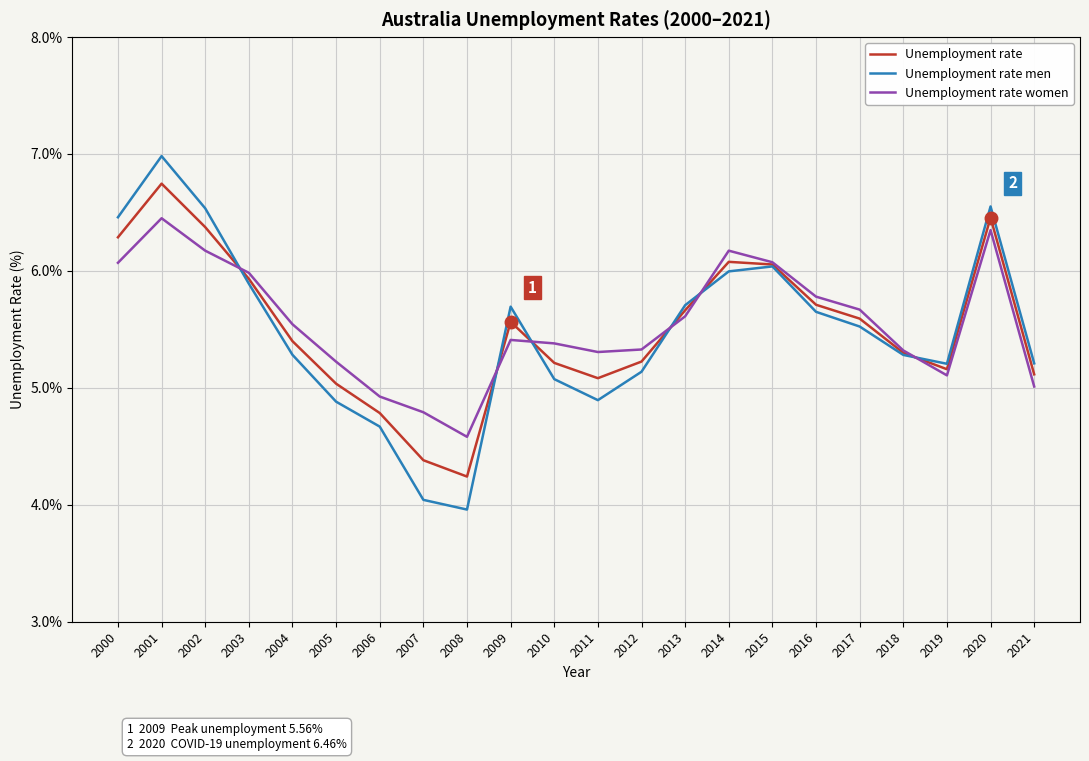

True or false: Unemployment rate men has more than 0 interior local peaks.

True